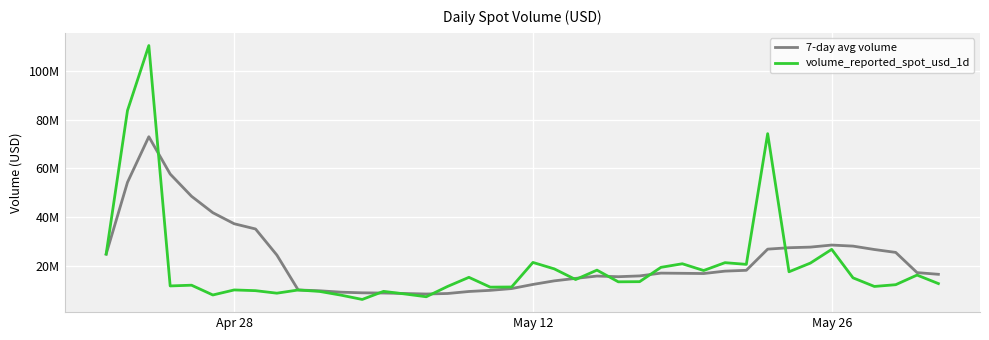

What is the minimum value for 7-day avg volume?

8275533.7